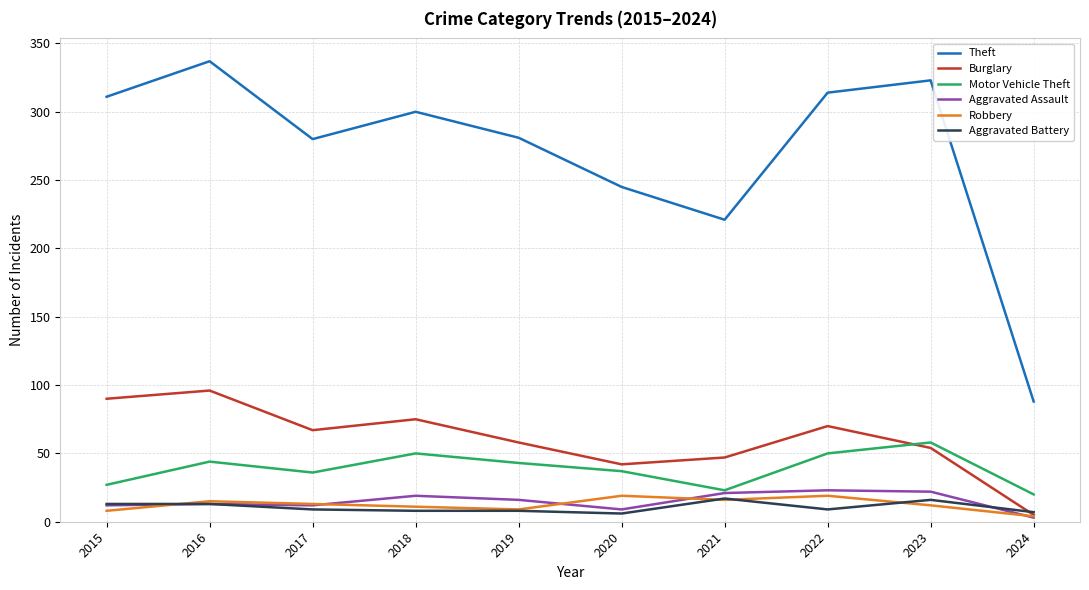

How many Motor Vehicle Theft values are between 27 and 50?

7